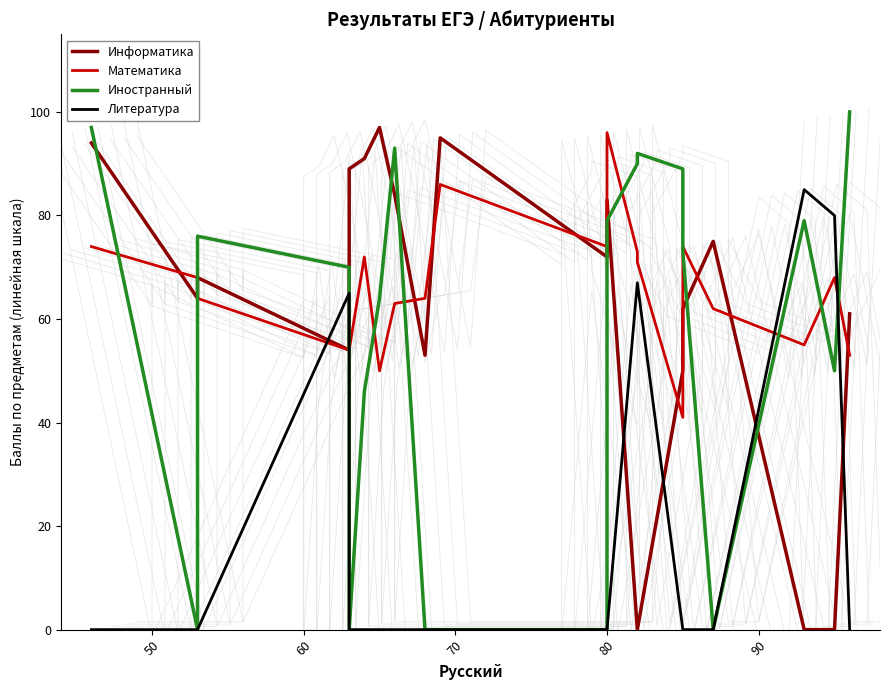

What is the difference between the maximum and minimum values in the Иностранный series?

100